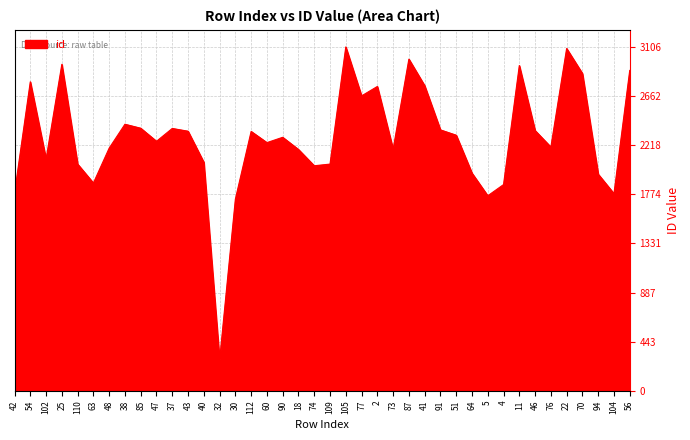

How many values are below 2290?

20